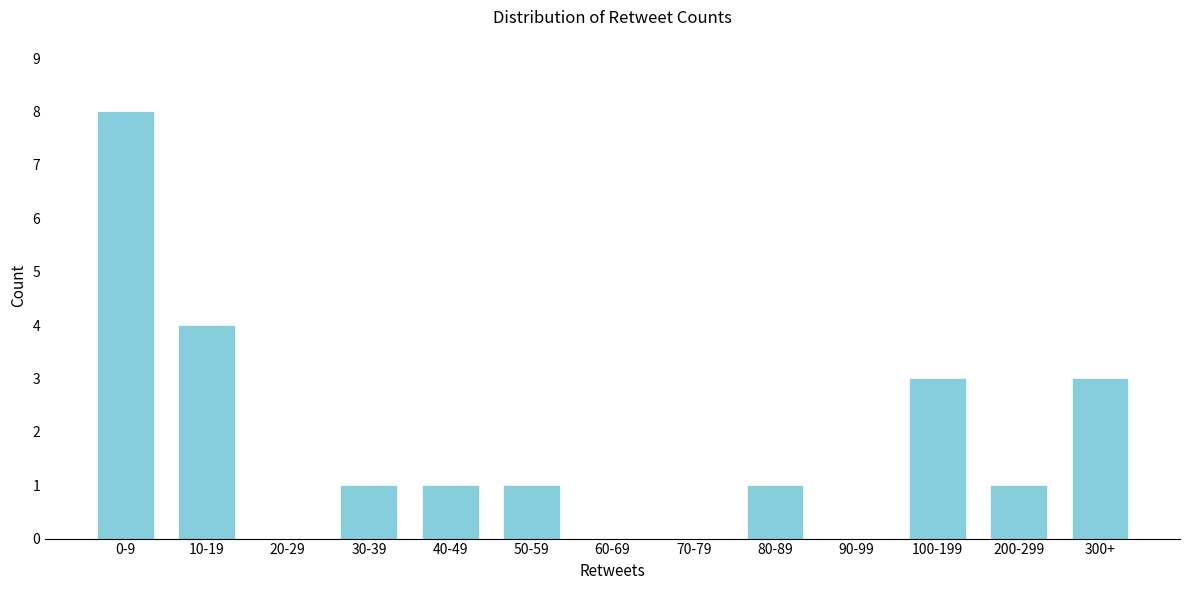

Reading right to left, what are all the values shown in this chart?

300+=3	200-299=1	100-199=3	90-99=0	80-89=1	70-79=0	60-69=0	50-59=1	40-49=1	30-39=1	20-29=0	10-19=4	0-9=8